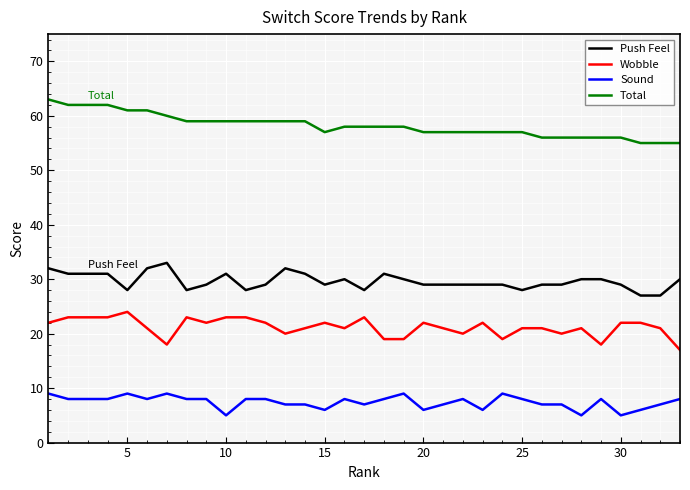

What is the sum of all Wobble values?

699